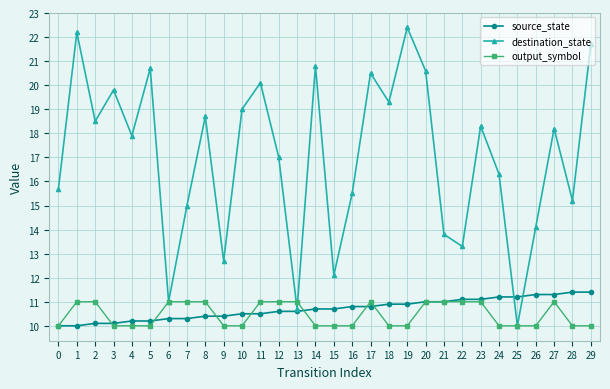

Is this an area chart (filled region under the line)?

No